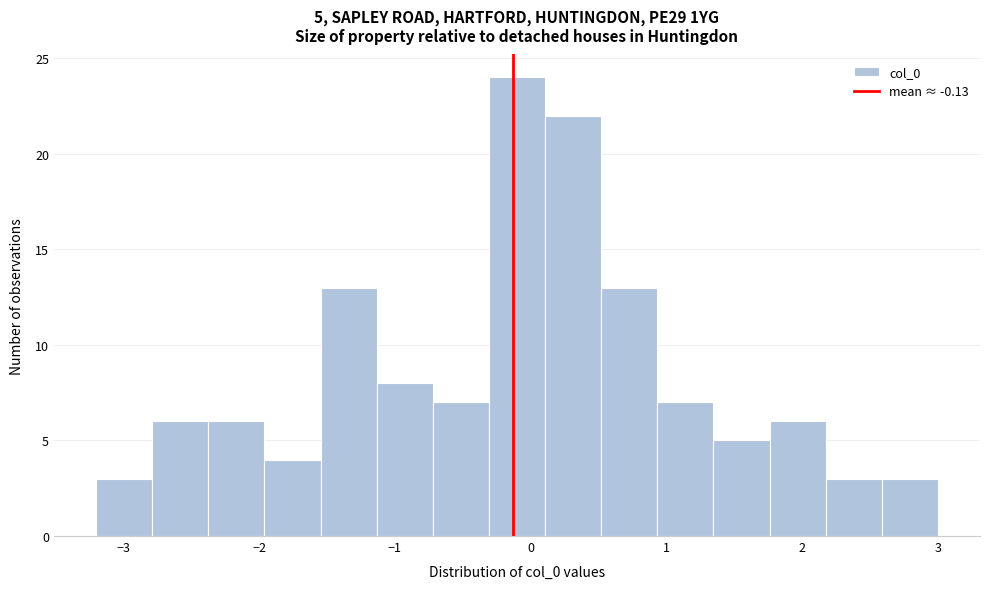

Over which range of the x-axis is the bar tallest?

-0.3 to 0.1